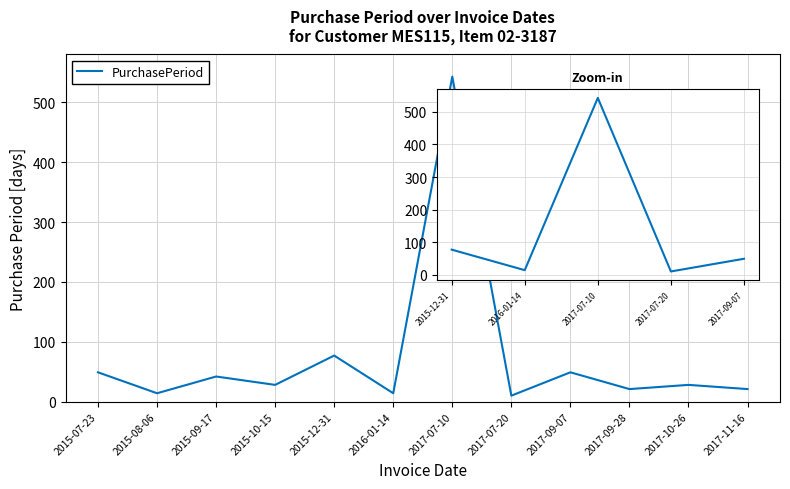

What position from the right is 2015-07-23?

12